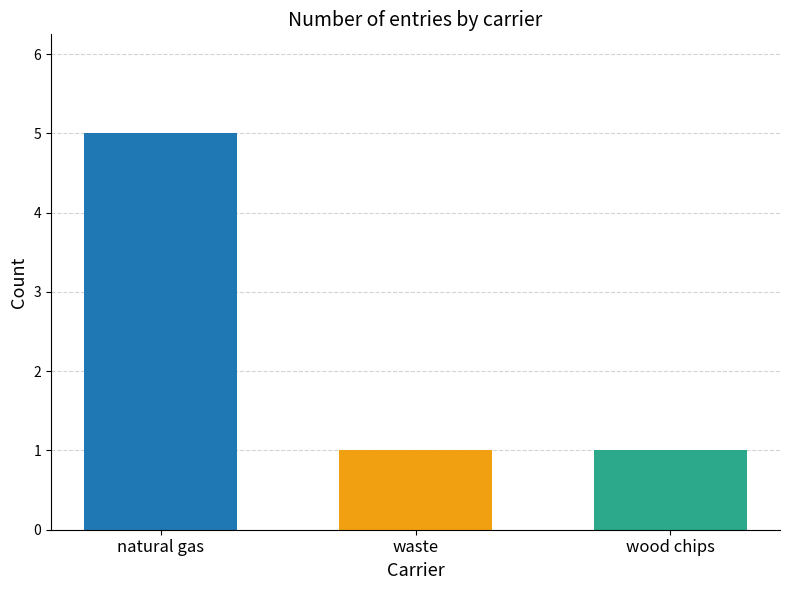

What is the spread (max minus min) of values at waste?

4